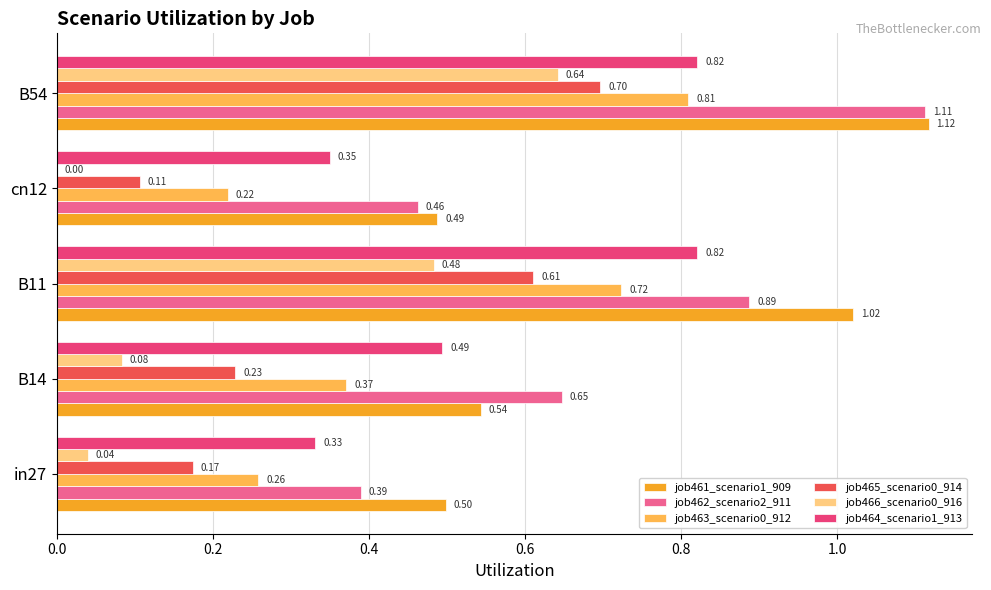

At which category is the sum across all series the highest?

B54